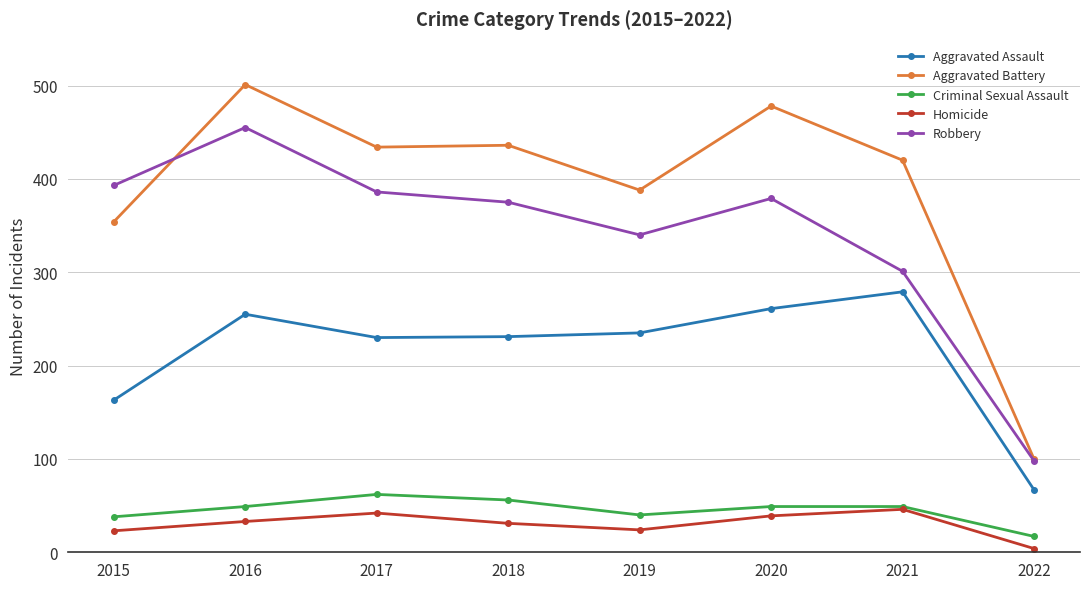

What is the average value of the Aggravated Assault series?

215